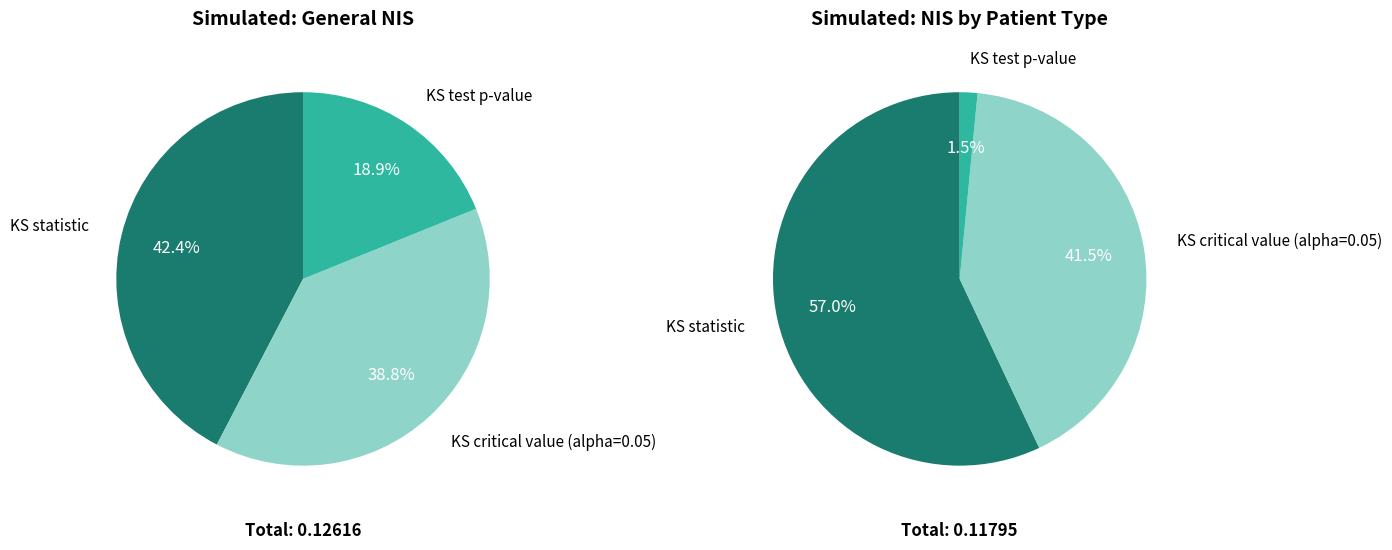

Does KS critical value (alpha=0.05) represent more than half of the total?

No